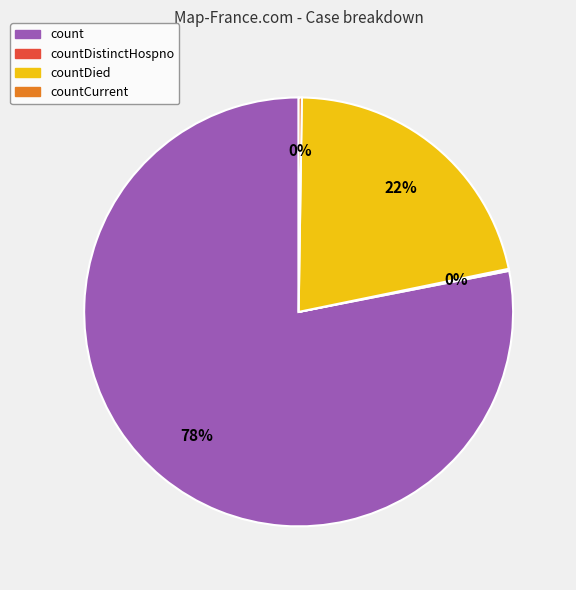

Is the sum of count and countDied greater than half?

Yes